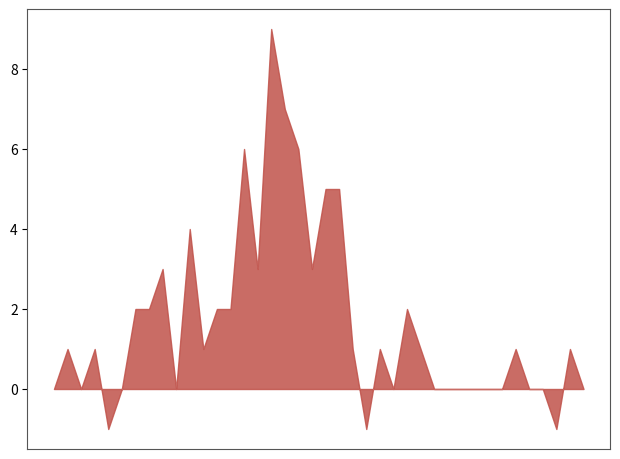

Rank the categories by value from lowest to highest.

2020-02-27, 2020-02-28, 2020-02-29, 2020-03-02, 2020-03-03, 2020-03-01, 2020-03-04, 2020-03-05, 2020-03-06, 2020-03-07, 2020-03-08, 2020-03-09, 2020-03-10, 2020-03-11, 2020-03-12, 2020-03-13, 2020-03-14, 2020-03-15, 2020-03-16, 2020-03-17, 2020-03-18, 2020-03-19, 2020-03-21, 2020-03-20, 2020-03-22, 2020-03-23, 2020-03-24, 2020-03-25, 2020-03-26, 2020-03-27, 2020-03-28, 2020-03-29, 2020-03-30, 2020-03-31, 2020-04-04, 2020-04-01, 2020-04-02, 2020-04-03, 2020-04-05, 2020-04-06